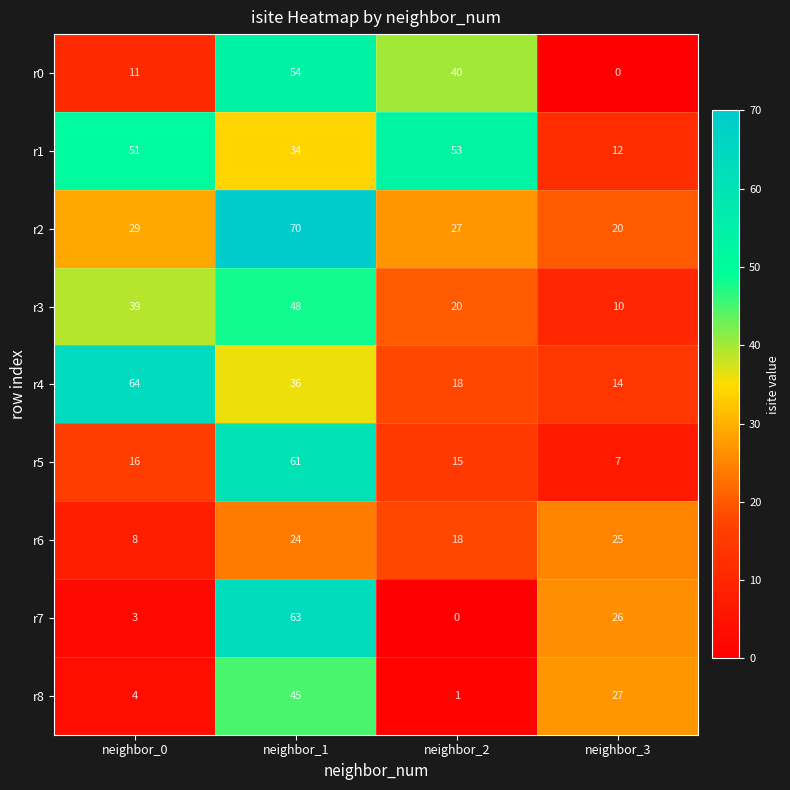

What is the difference between the highest and lowest values at neighbor_1?

46